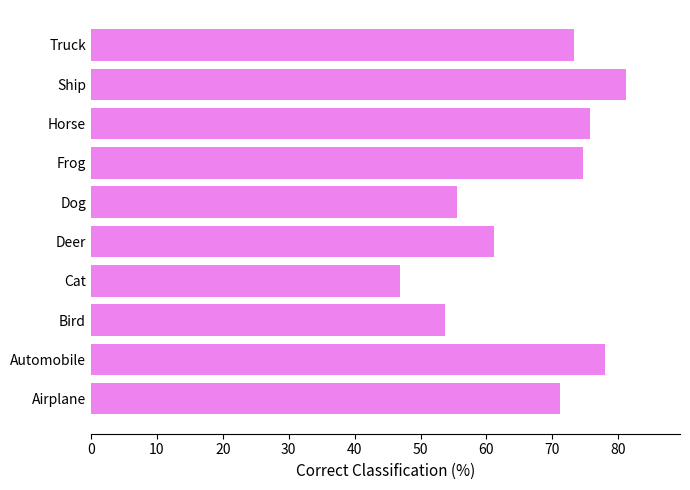

The value at Deer is 61.1. True or false?

True